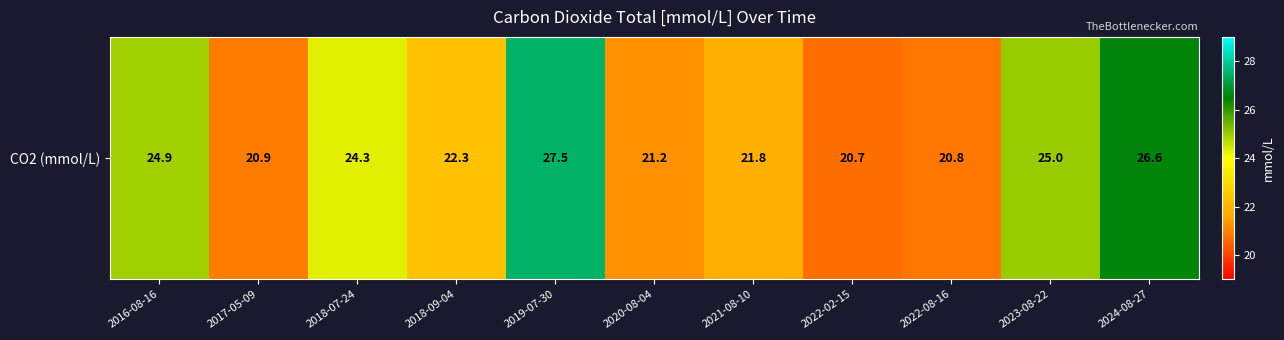

Rank the categories by value from highest to lowest.

2019-07-30, 2024-08-27, 2023-08-22, 2016-08-16, 2018-07-24, 2018-09-04, 2021-08-10, 2020-08-04, 2017-05-09, 2022-08-16, 2022-02-15